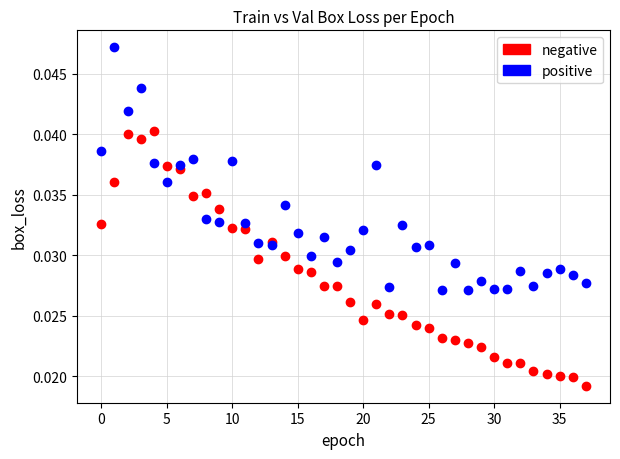

Which series reaches the minimum Y coordinate?

negative